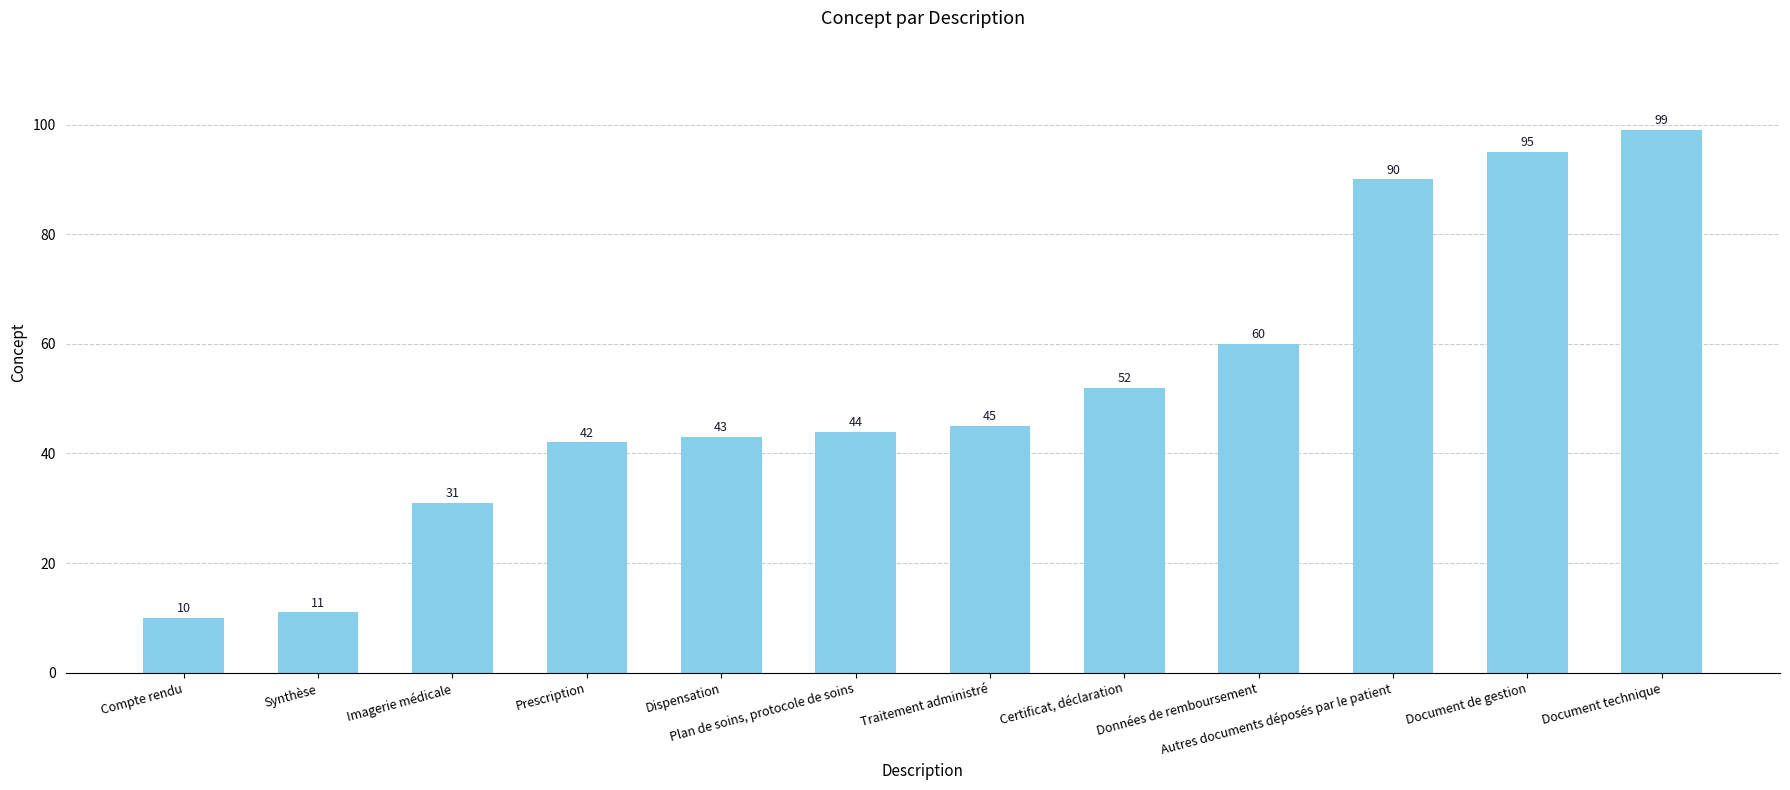

True or false: the data shows 48 at Imagerie médicale.

False